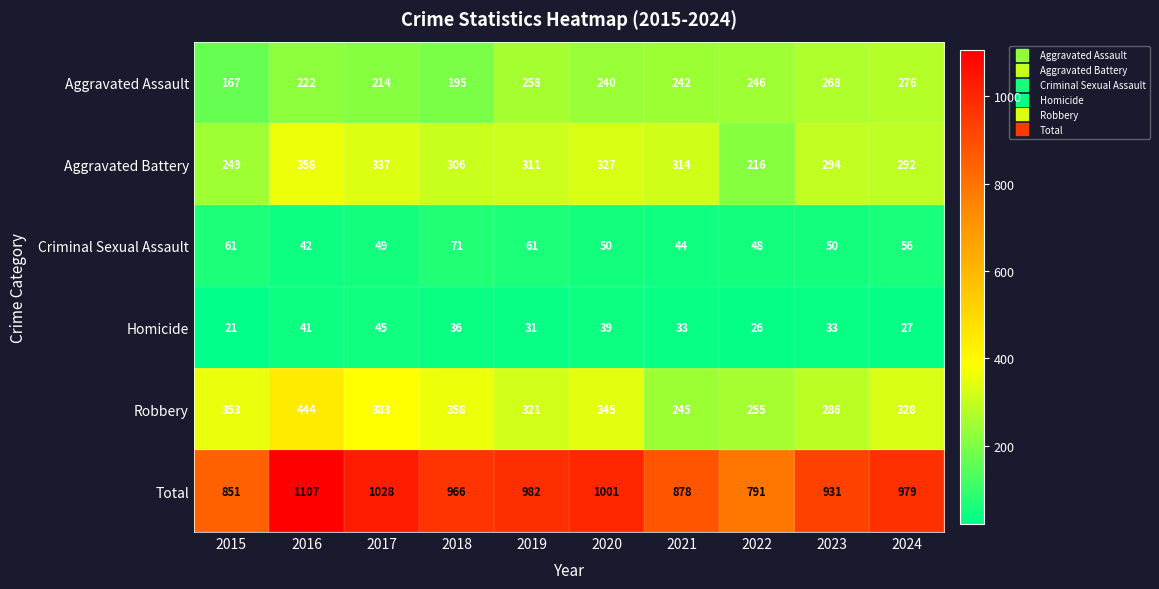

The Criminal Sexual Assault series shows 19 at 2015. True or false?

False